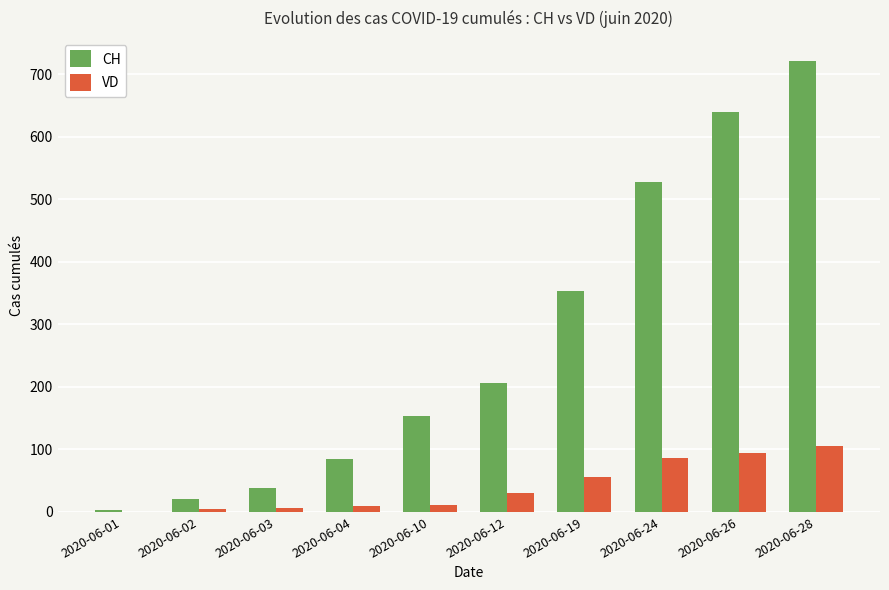

Read the CH value at 2020-06-19.

353